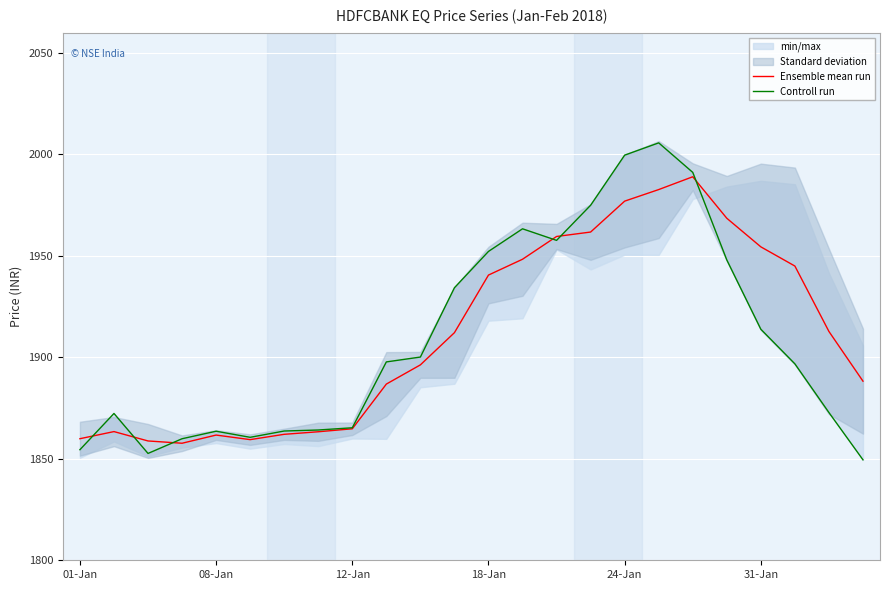

What is the total value across all series at 9?

3784.6